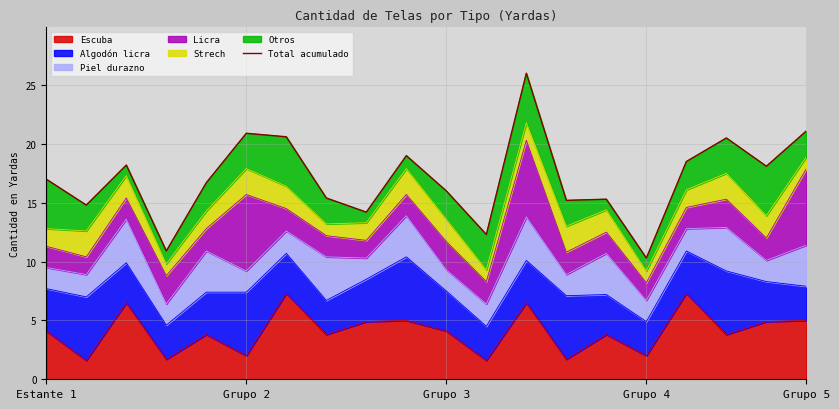

What is the highest value of the Escuba series?

7.3